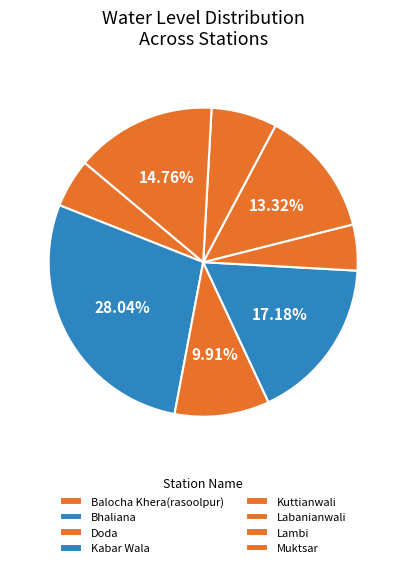

Count the number of slices in the pie.

8